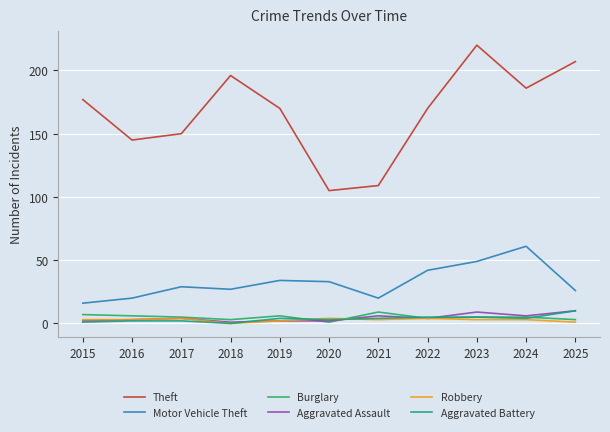

The Theft series shows 170 at 2019. True or false?

True